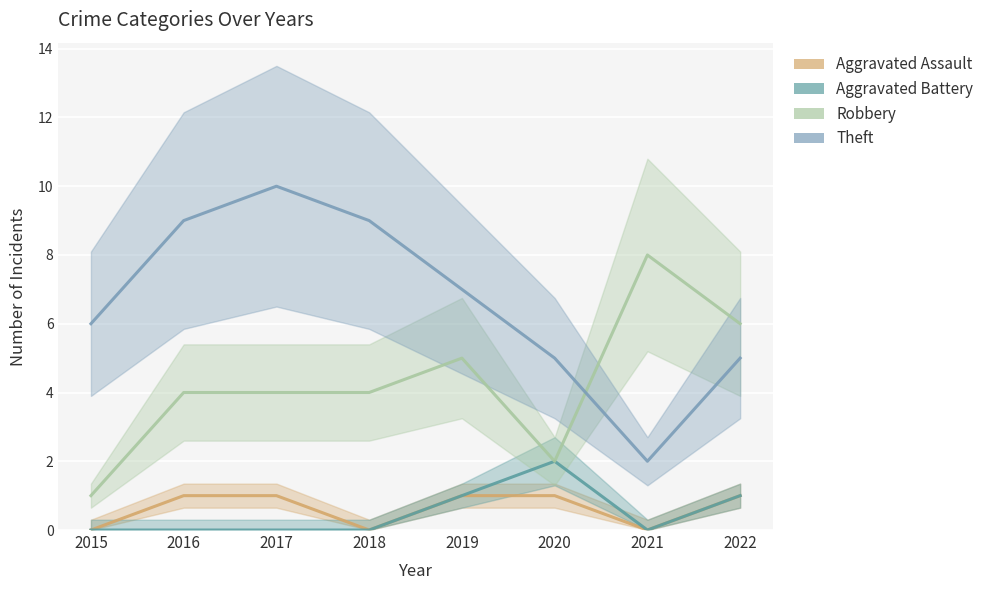

Is the value of Aggravated Assault at 2018 greater than the value of Aggravated Battery at 2019?

No